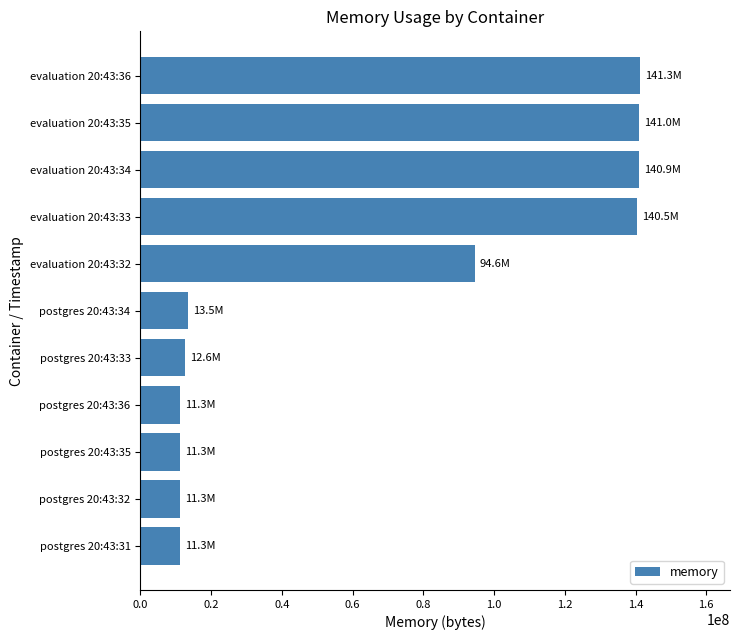

Does the chart contain stacked bars?

No